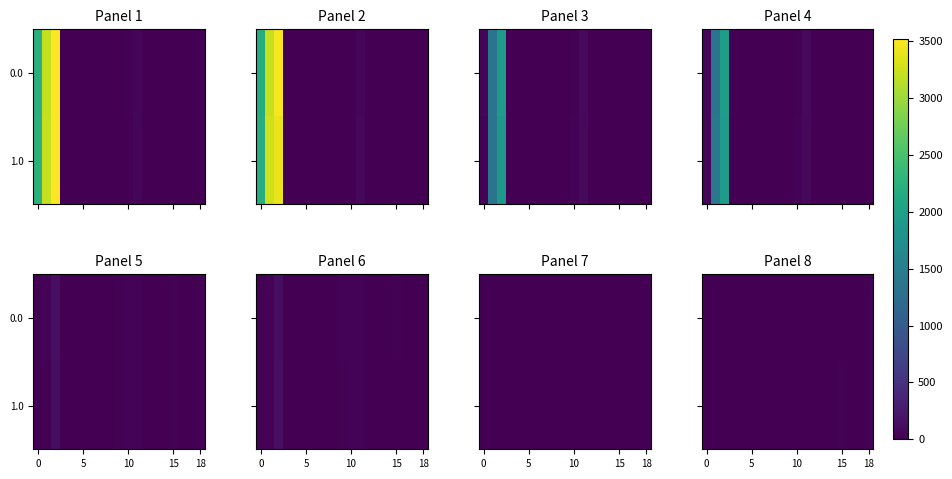

What is the difference between the maximum and second lowest values in the 0.0 series?

16